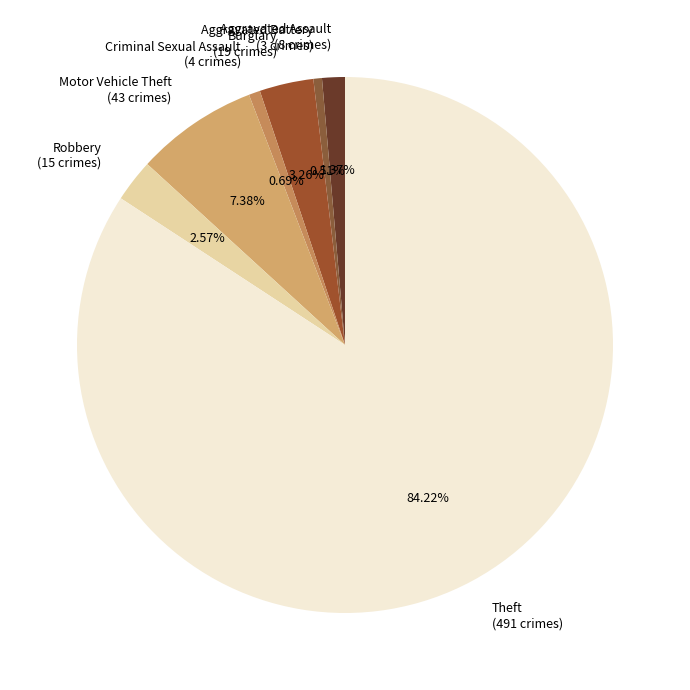

Is it true that Robbery is 3% of the pie?

True